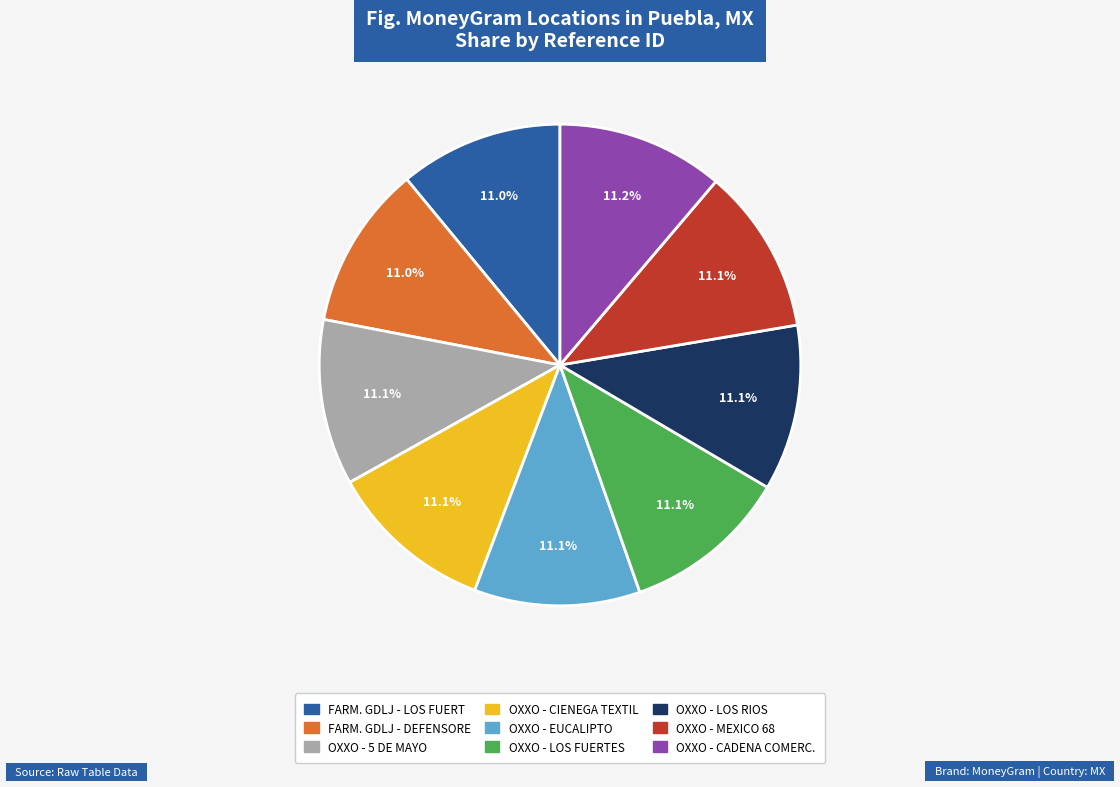

Does OXXO - LOS RIOS account for over 50% of the chart?

No